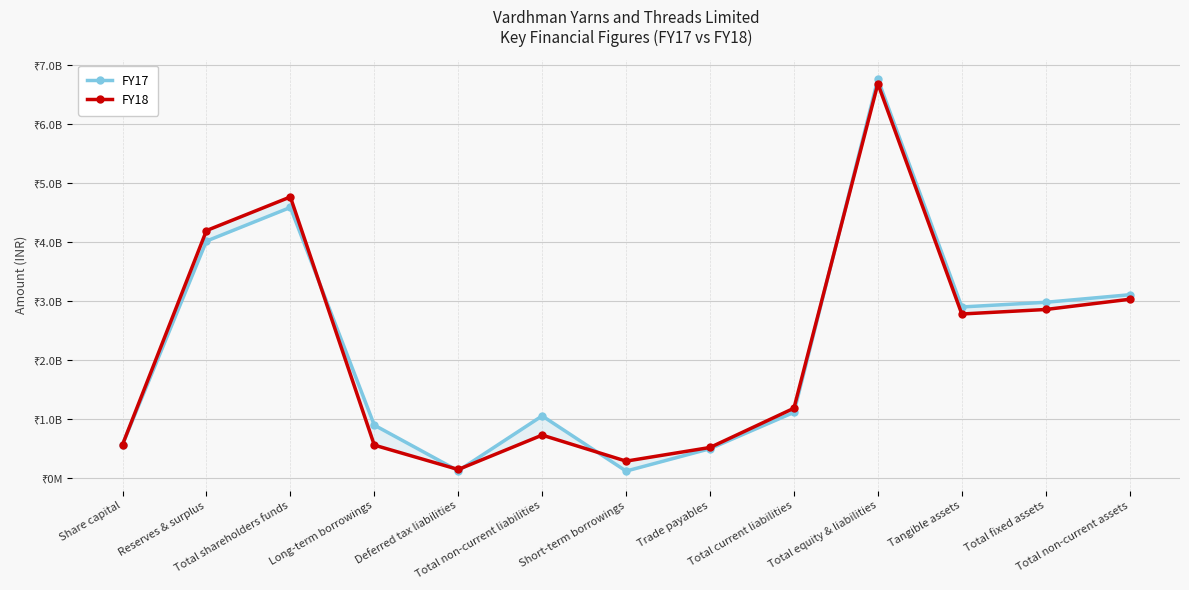

What is the difference between the FY17 values at Short-term borrowings and Reserves & surplus?

3897061000